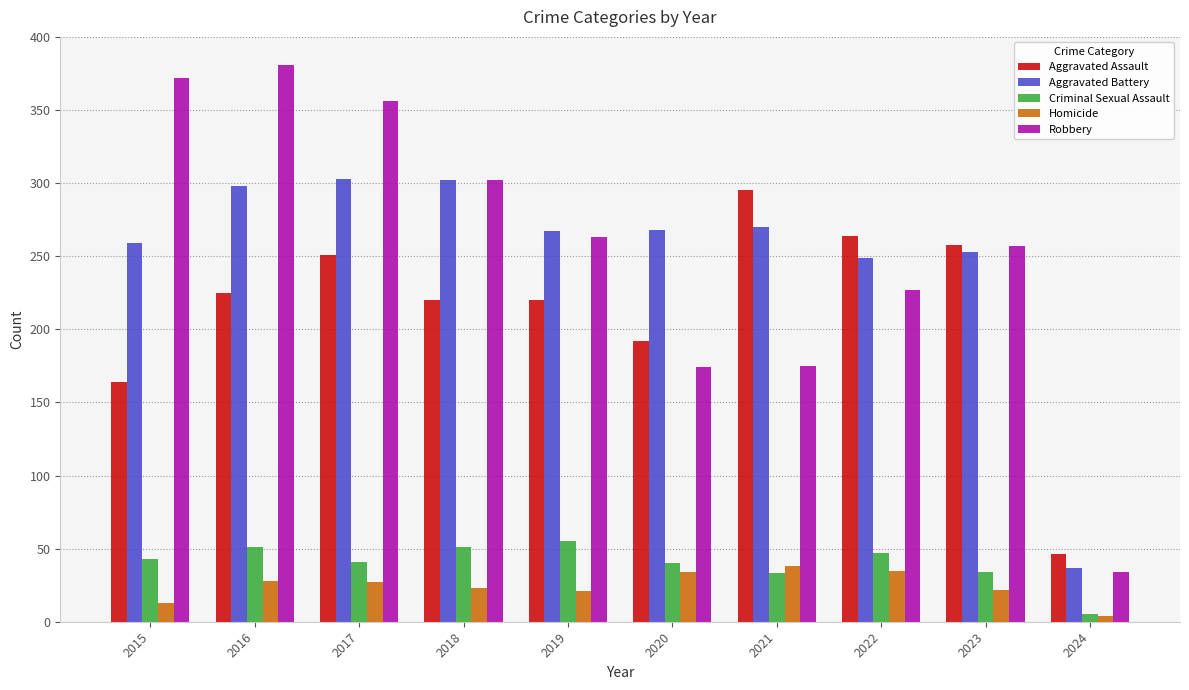

What is the average value of the Aggravated Battery series?

251